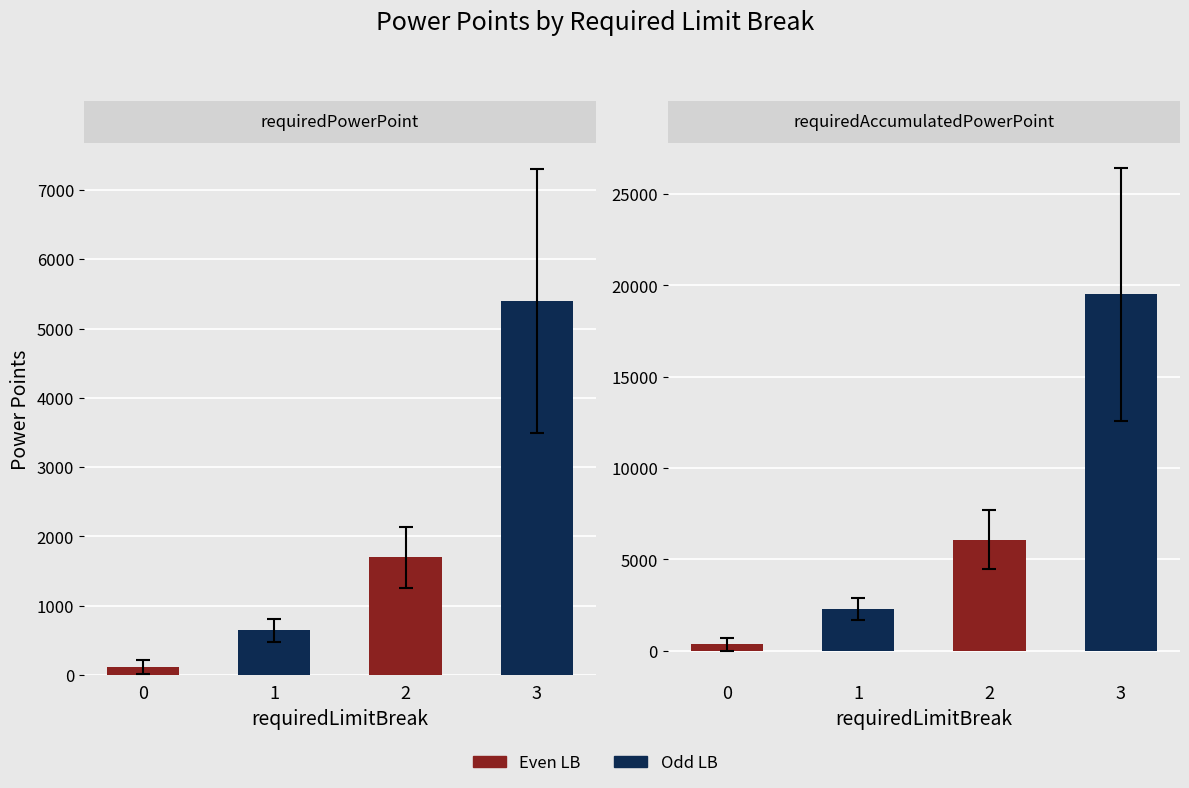

Rank the series by their average value, from highest to lowest.

requiredAccumulatedPowerPoint, requiredPowerPoint